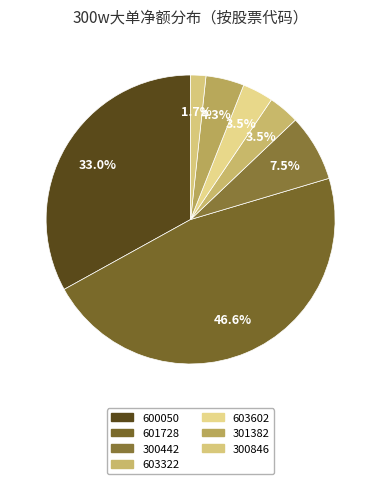

What is the largest slice in the pie chart?

601728